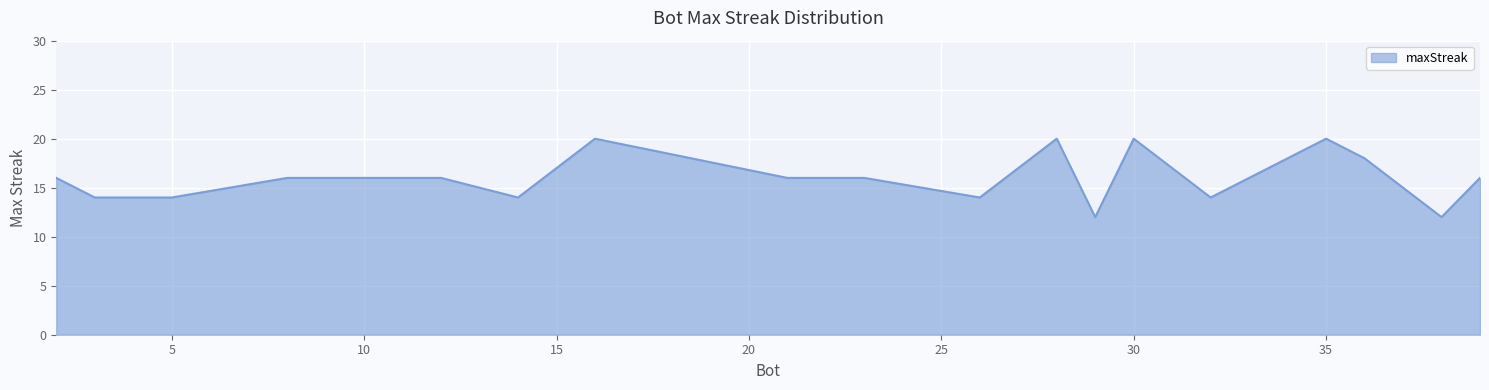

What is the difference between the maximum and minimum values?

8